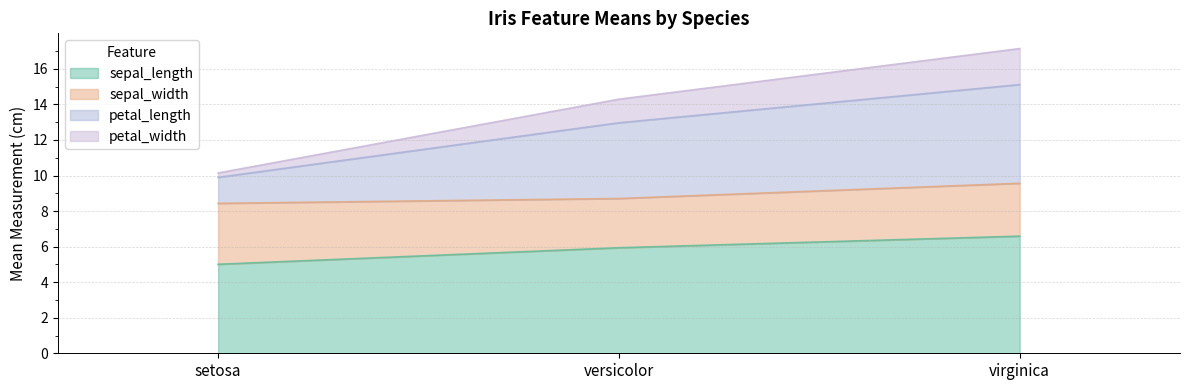

What value does the sepal_length series have at versicolor?

5.9